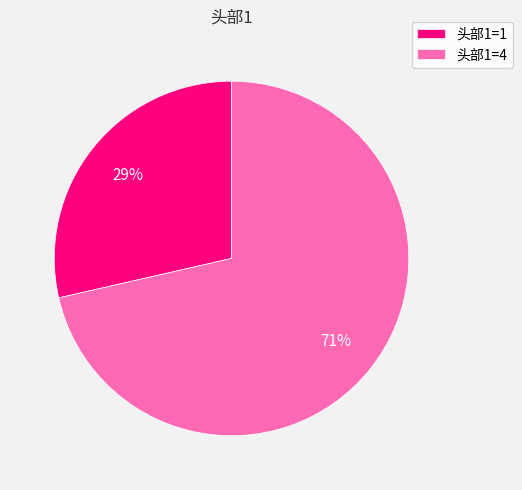

To the nearest percent, what percentage of the pie is 头部1=4?

71%